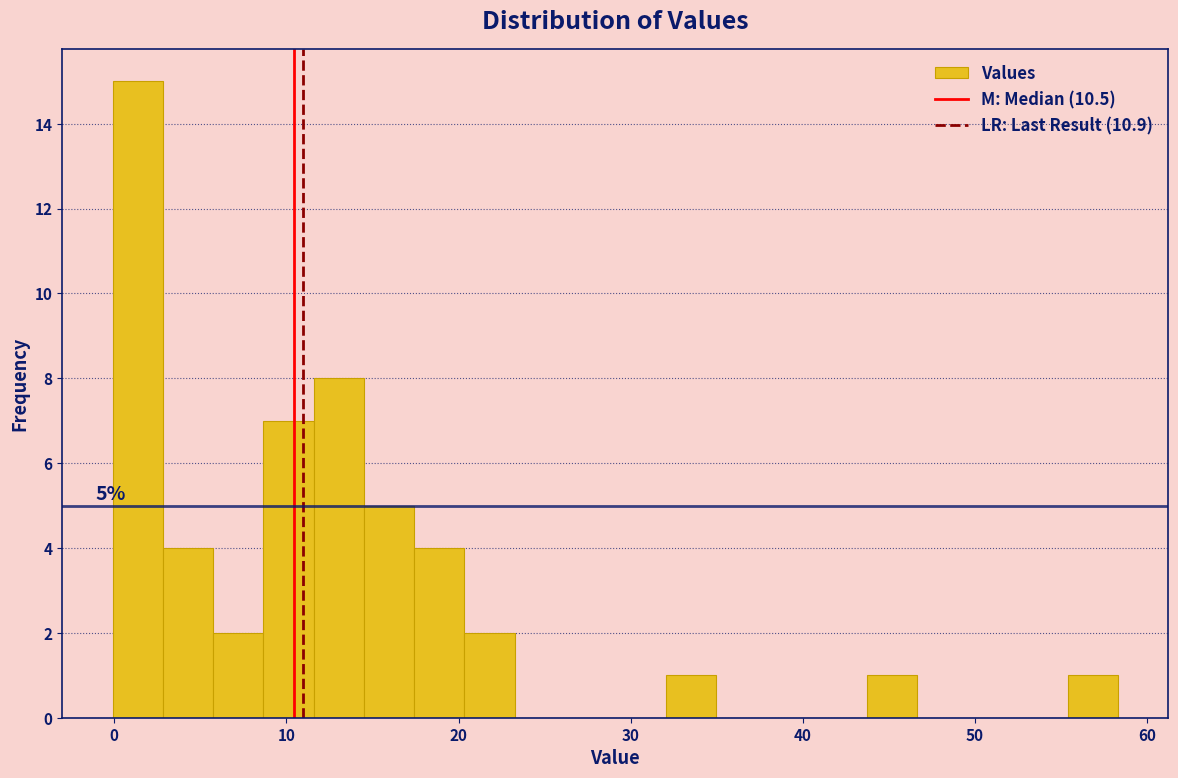

Read against the x-axis, roughly where is the centre of the tallest bar?

1